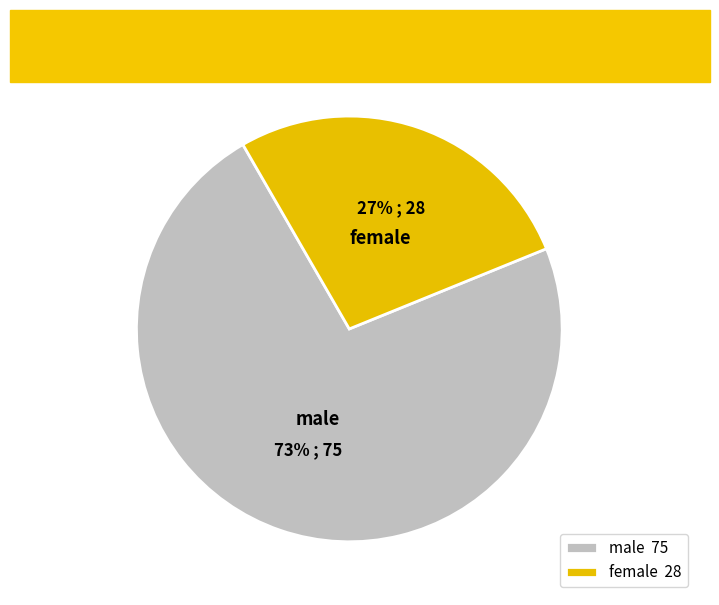

Count the number of slices in the pie.

2